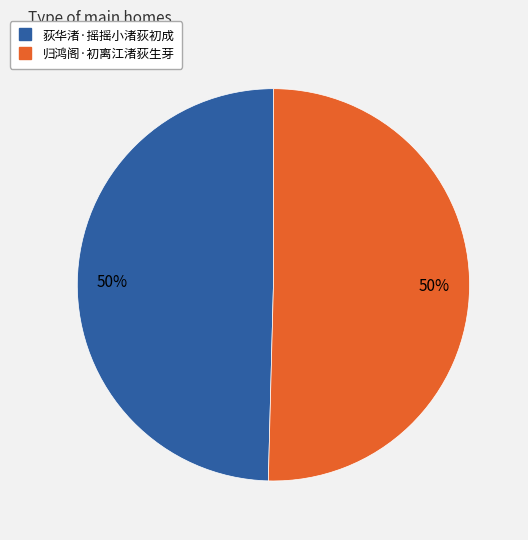

What is the ratio of the value at 归鸿阁·初离江渚荻生芽 to the value at 荻华渚·摇摇小渚荻初成?

1.0